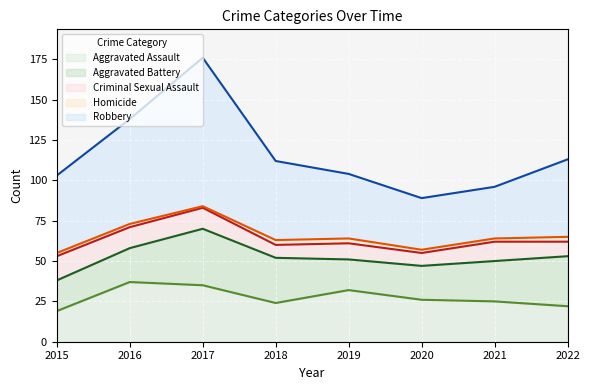

What is the value of the Aggravated Assault point at the 2nd from the left?

37